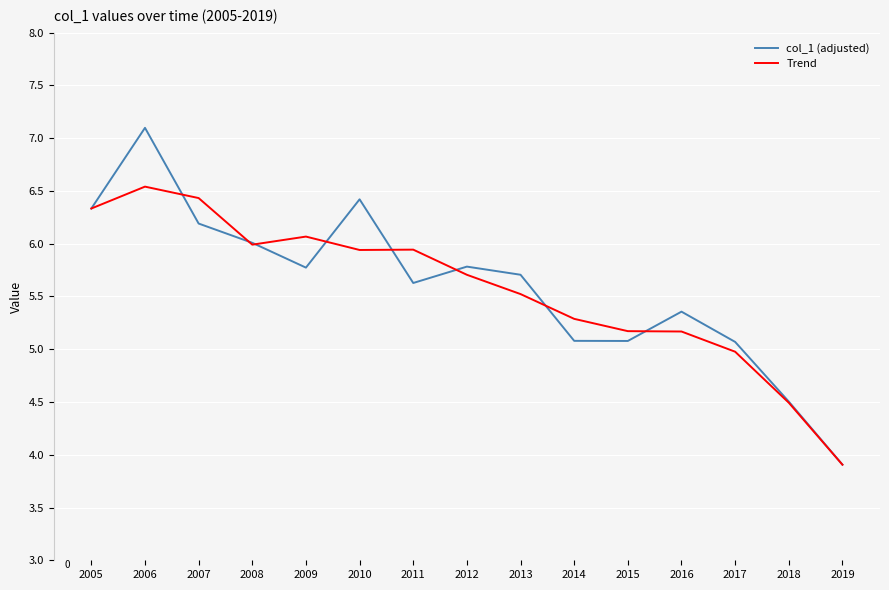

Read the Trend value at 2018.

4.5